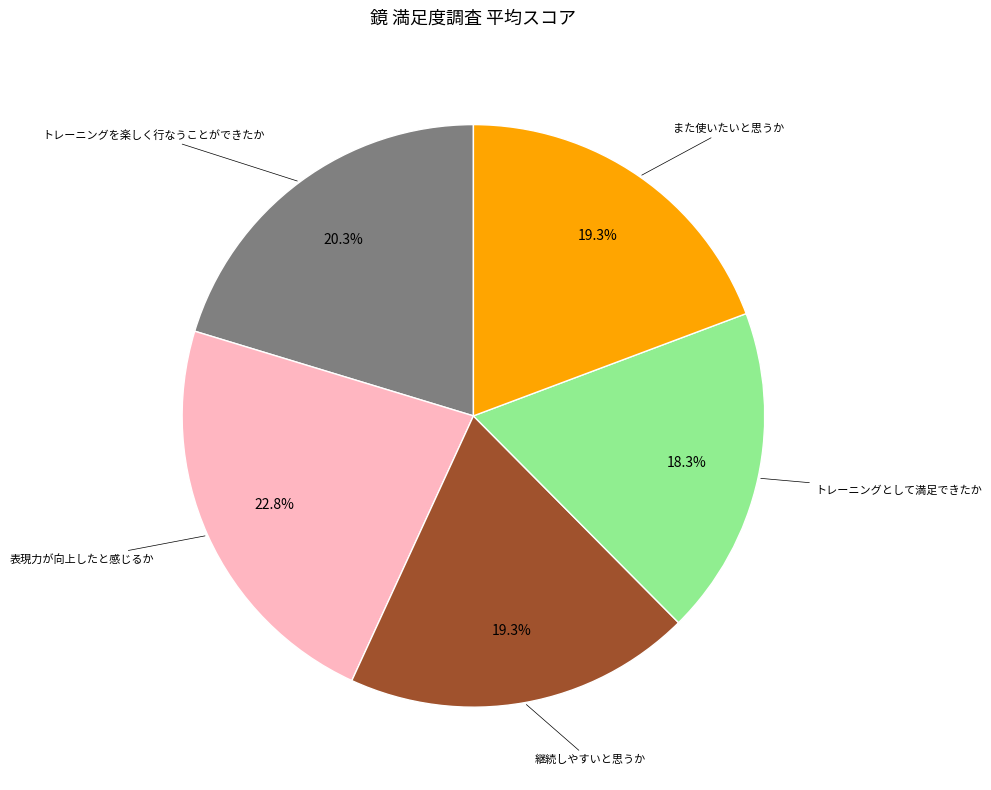

Is there a majority slice in this chart?

No